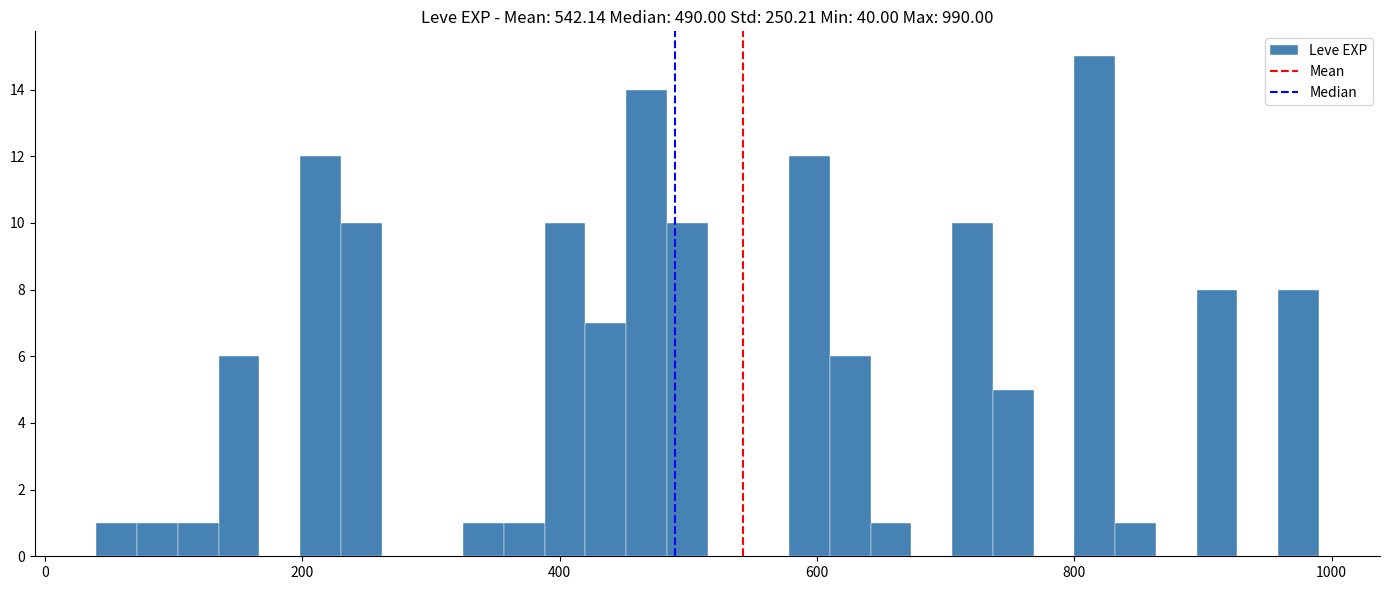

Read against the x-axis, roughly where is the centre of the tallest bar?

820